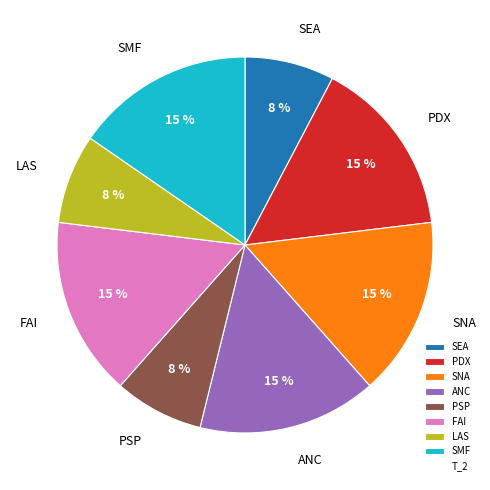

Do LAS and PDX together represent more than half of the pie?

No